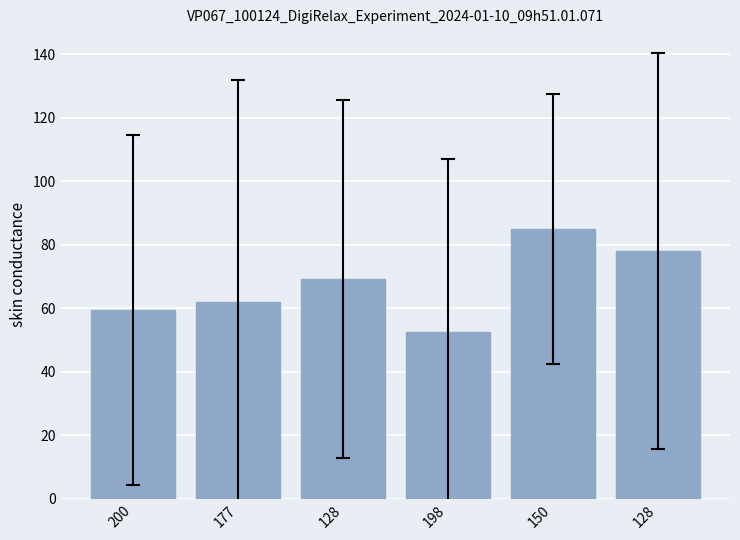

What is the label of the 1st bar from the right?

128